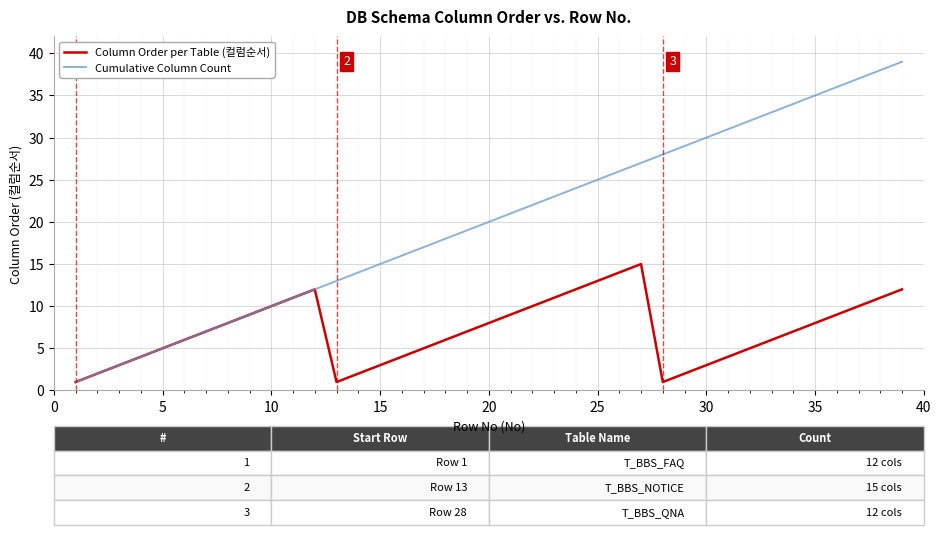

What is the difference between the maximum and minimum values in the Column Order per Table (컬럼순서) series?

14